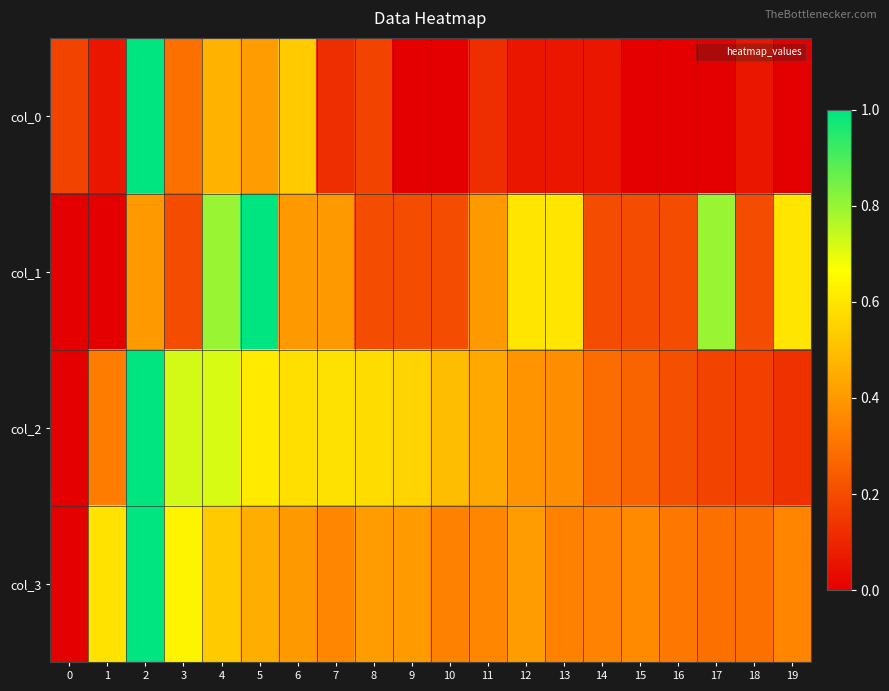

Reading right to left, transcribe all the data shown in this chart.

row_0: 19=0.0	18=0.1	17=0.0	16=0.0	15=0.0	14=0.1	13=0.1	12=0.1	11=0.1	10=0.0	9=0.0	8=0.2	7=0.1	6=0.5	5=0.4	4=0.5	3=0.3	2=1.0	1=0.1	0=0.2
row_1: 19=0.6	18=0.2	17=0.8	16=0.2	15=0.2	14=0.2	13=0.6	12=0.6	11=0.4	10=0.2	9=0.2	8=0.2	7=0.4	6=0.4	5=1.0	4=0.8	3=0.2	2=0.4	1=0.0	0=0.0
row_2: 19=0.1	18=0.2	17=0.2	16=0.2	15=0.3	14=0.3	13=0.4	12=0.4	11=0.4	10=0.5	9=0.6	8=0.6	7=0.6	6=0.6	5=0.6	4=0.7	3=0.7	2=1.0	1=0.3	0=0.0
row_3: 19=0.3	18=0.3	17=0.3	16=0.3	15=0.4	14=0.3	13=0.3	12=0.4	11=0.4	10=0.3	9=0.4	8=0.4	7=0.4	6=0.4	5=0.5	4=0.5	3=0.6	2=1.0	1=0.6	0=0.0